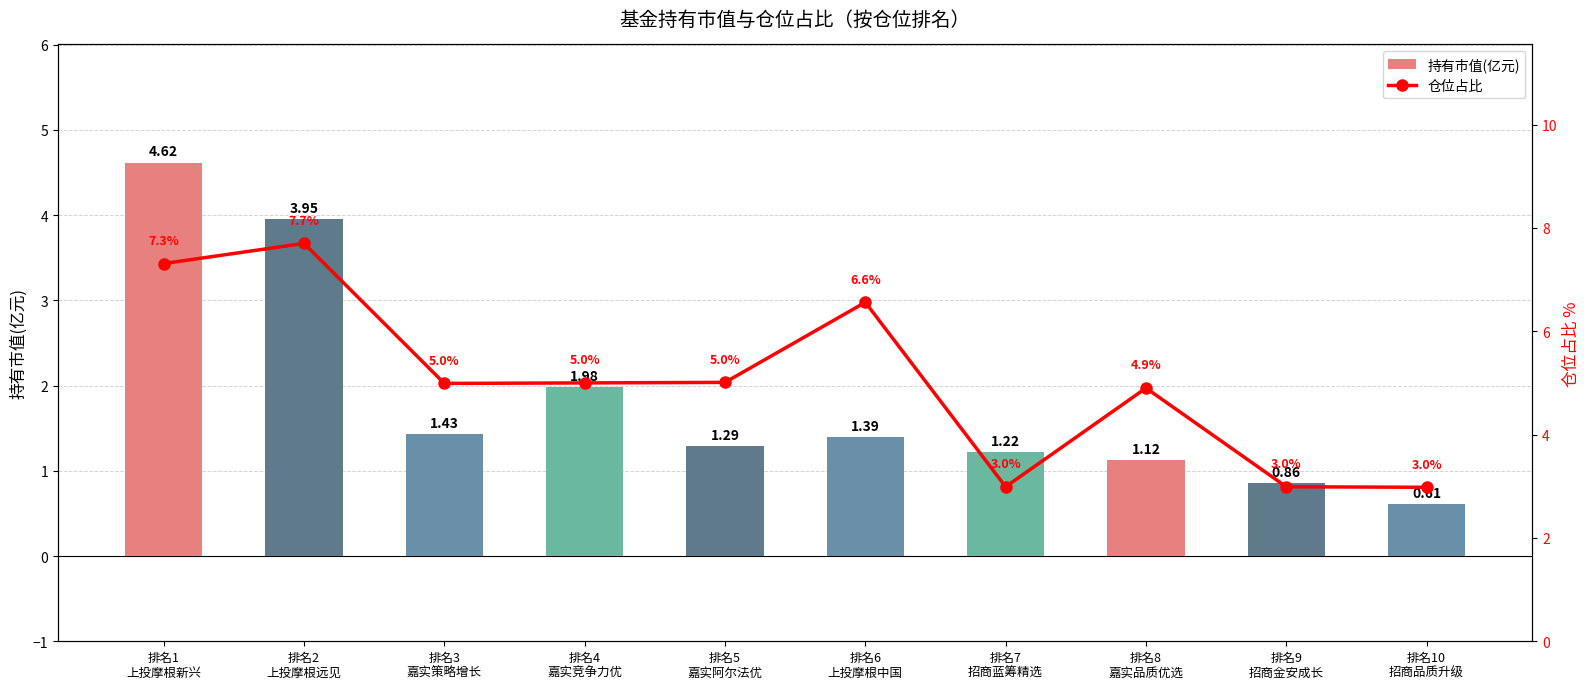

Rank the categories by 持有市值(亿元) value from highest to lowest.

排名1
上投摩根新兴, 排名2
上投摩根远见, 排名4
嘉实竞争力优, 排名3
嘉实策略增长, 排名6
上投摩根中国, 排名5
嘉实阿尔法优, 排名7
招商蓝筹精选, 排名8
嘉实品质优选, 排名9
招商金安成长, 排名10
招商品质升级